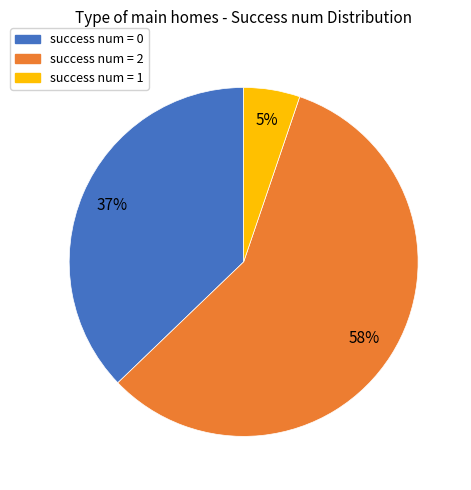

How many slices are in this pie chart?

3